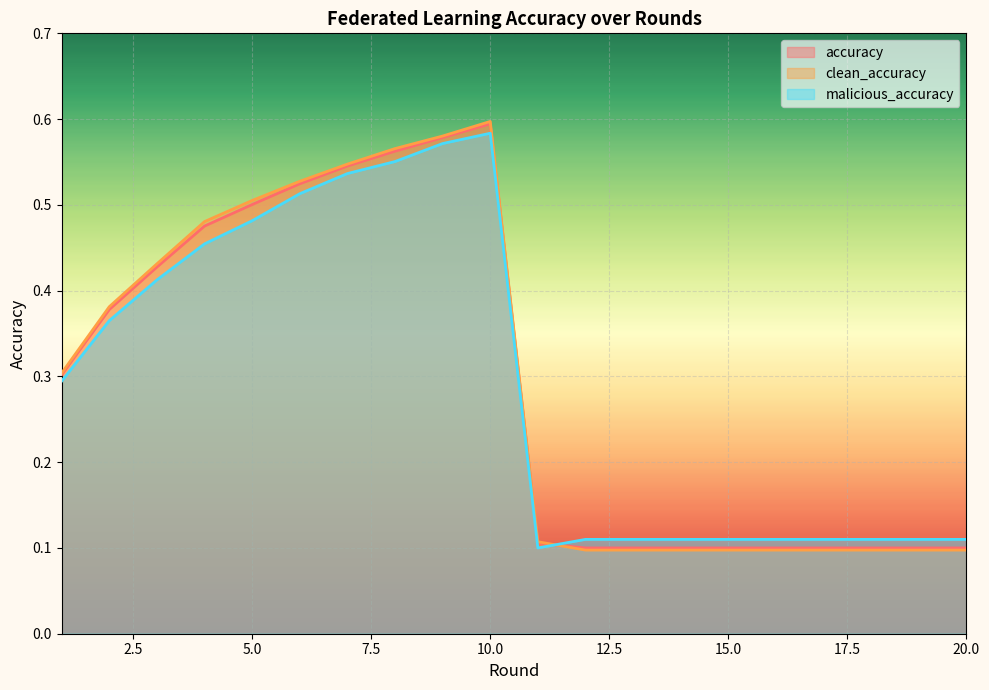

Rank the series at 13 from lowest to highest value.

clean_accuracy, accuracy, malicious_accuracy